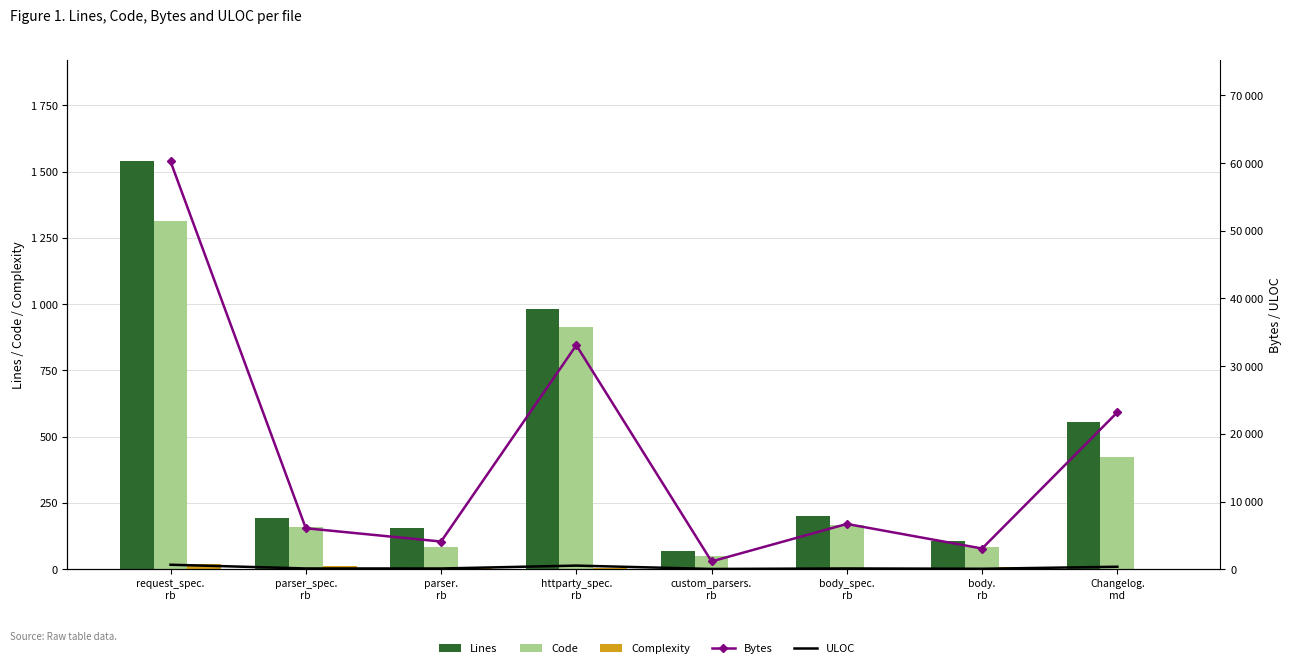

The value of ULOC at parser_spec.
rb is 114. True or false?

True